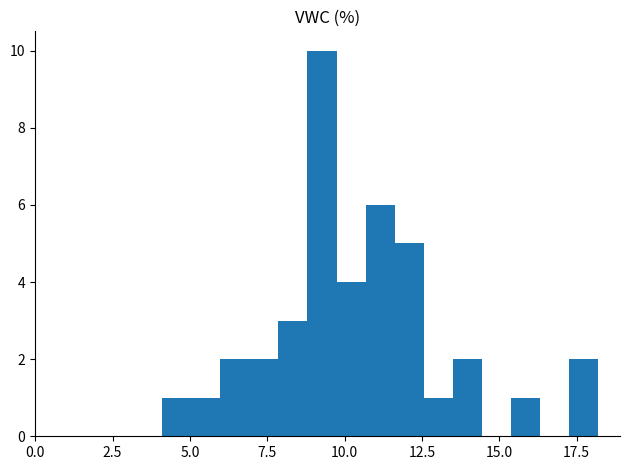

Around what value on the x-axis is the tallest bar? Give the approximate position of its centre, as read against the axis.

9.5